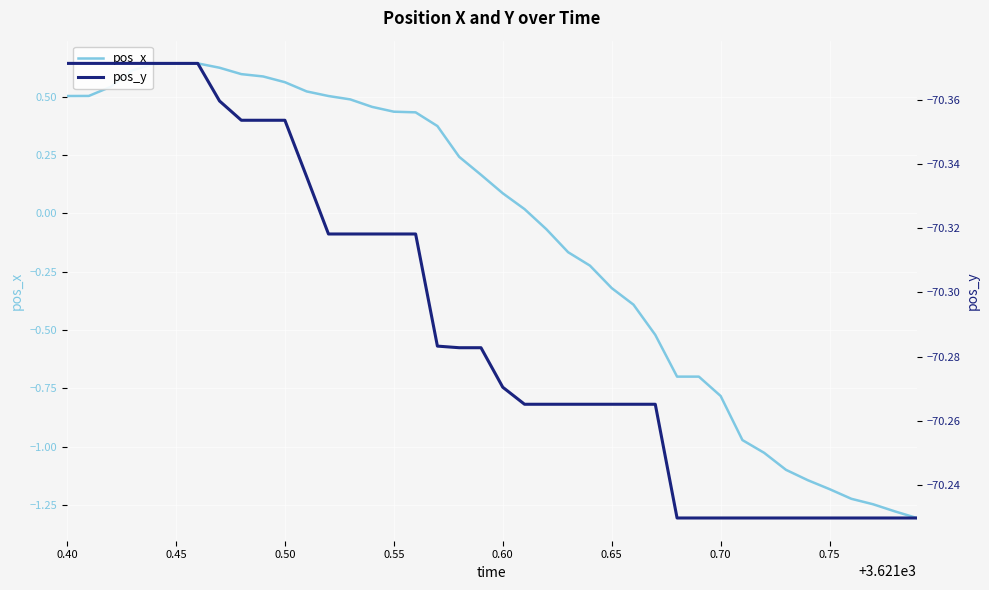

Does the chart display data point markers on the line(s)?

No